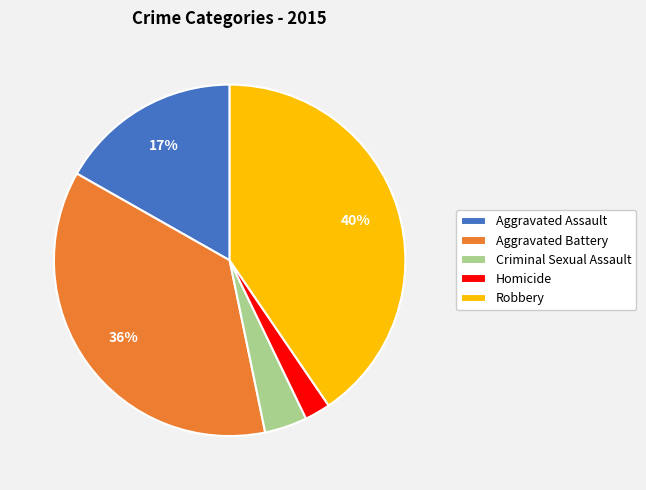

To the nearest percent, what percentage of the pie is Robbery?

40%